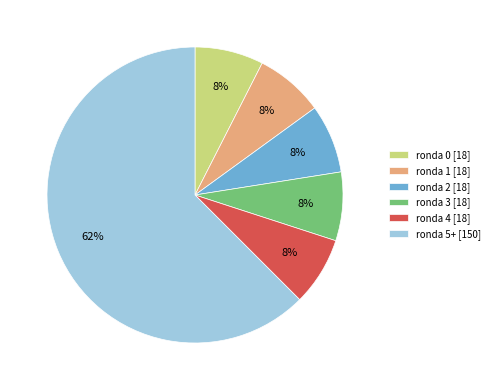

How many slices are in this pie chart?

6